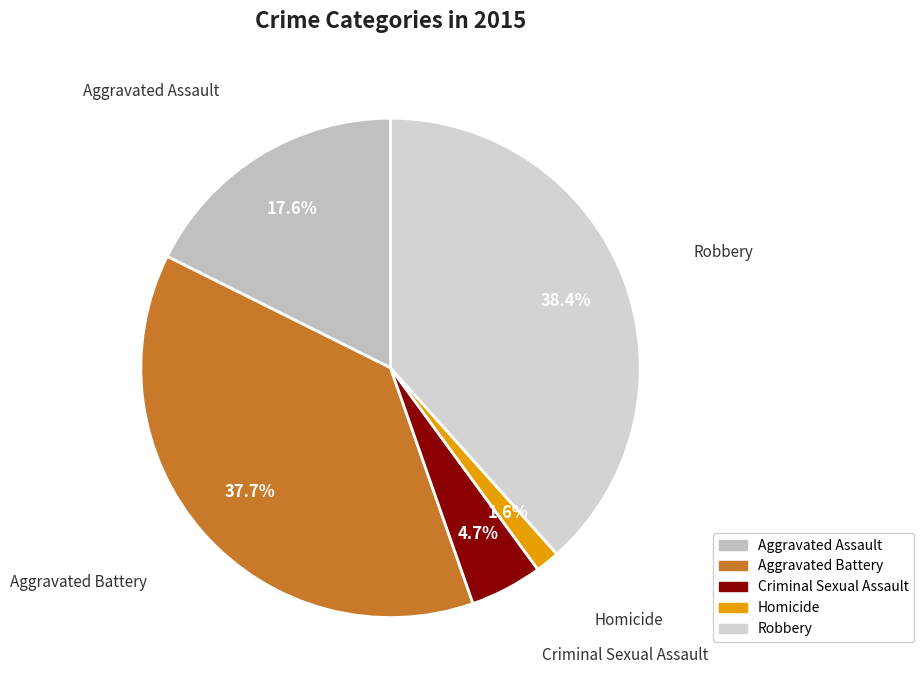

What is the ratio of the value at Aggravated Battery to the value at Criminal Sexual Assault?

8.0